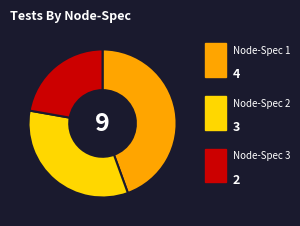

Is there any slice that represents more than half of the pie?

No